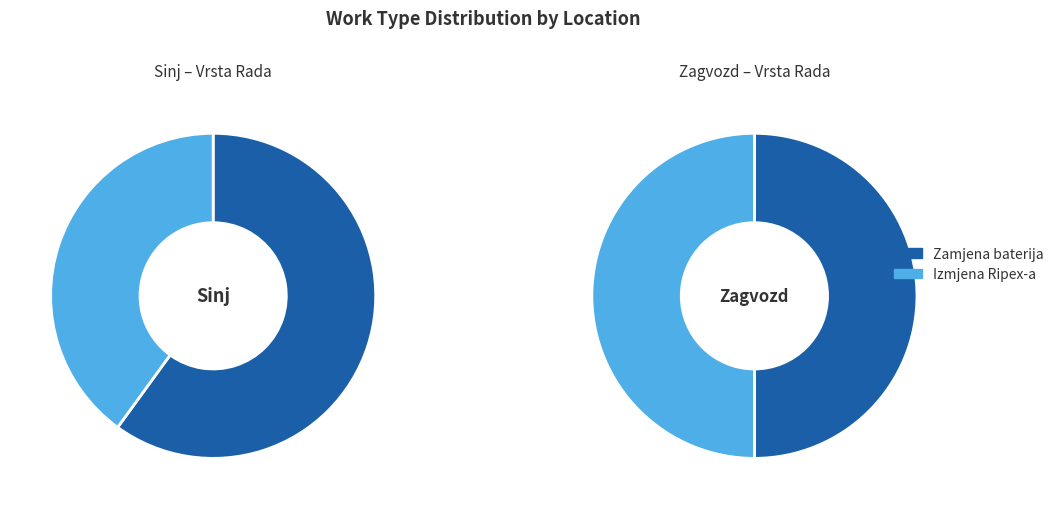

Combined, do Izmjena Ripex-a and Zamjena baterija account for over 50%?

Yes